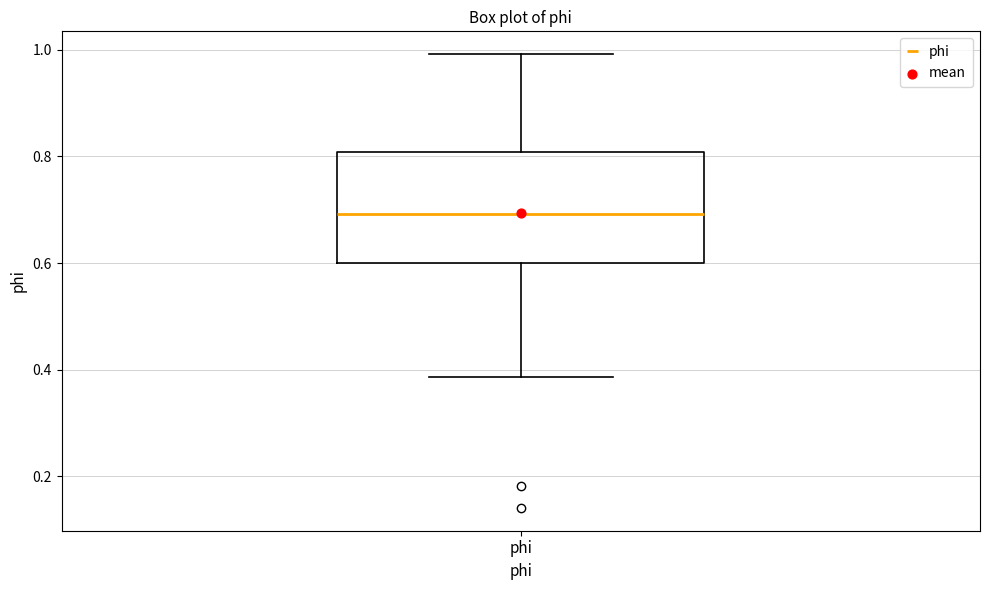

Read this box plot against the y-axis: the position of the median line, the range covered by the box, and the ends of both whiskers. The values are not printed on the chart, so give them approximately, as read against the axis.

median 0.70, box 0.60 to 0.80, whiskers 0.38 to 1.00